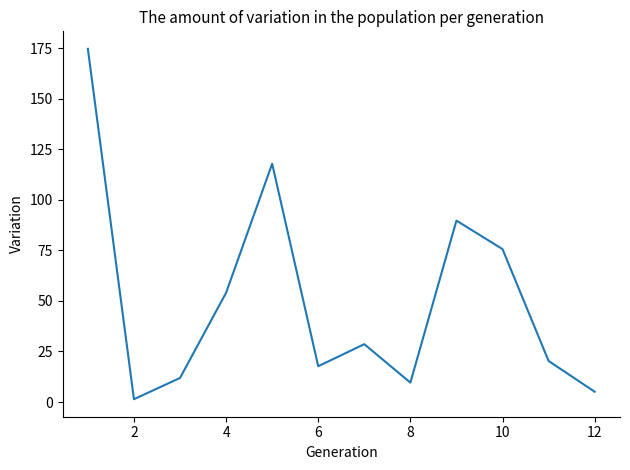

Is this an area chart (filled region under the line)?

No